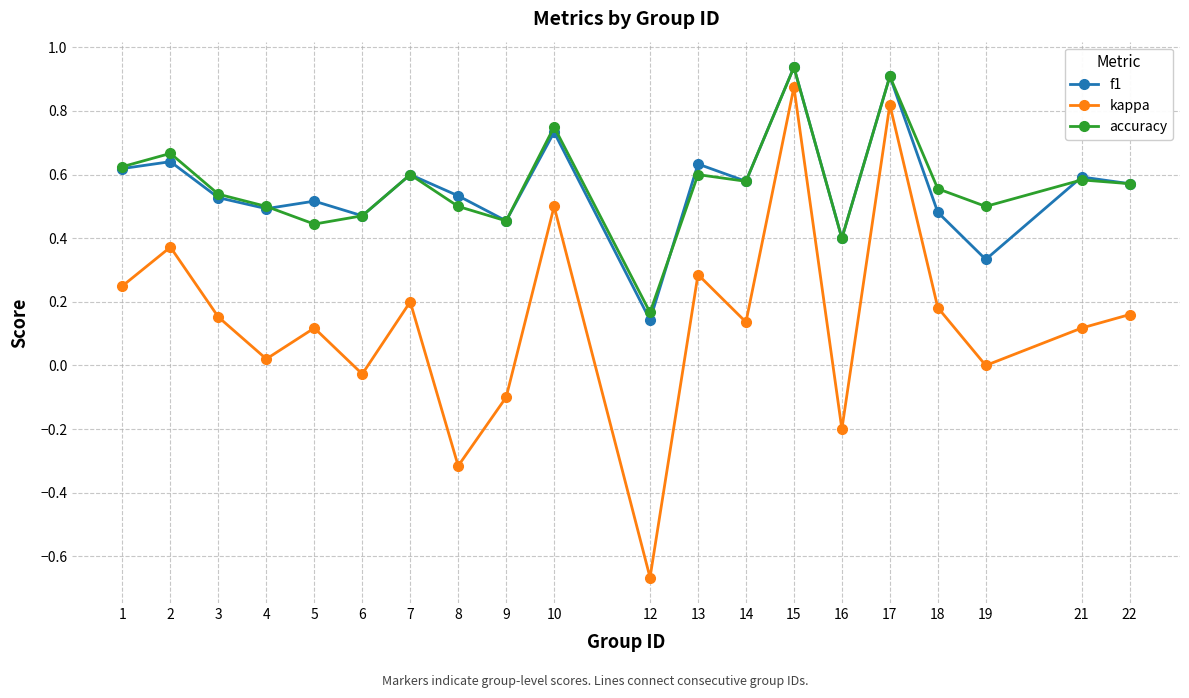

Count the number of categories in the chart.

20